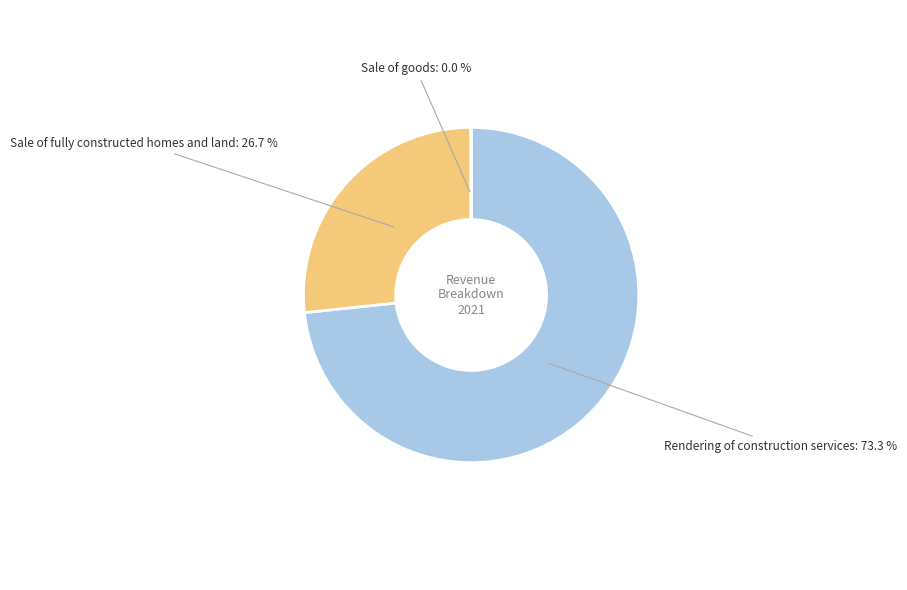

Is there a majority slice in this chart?

Yes